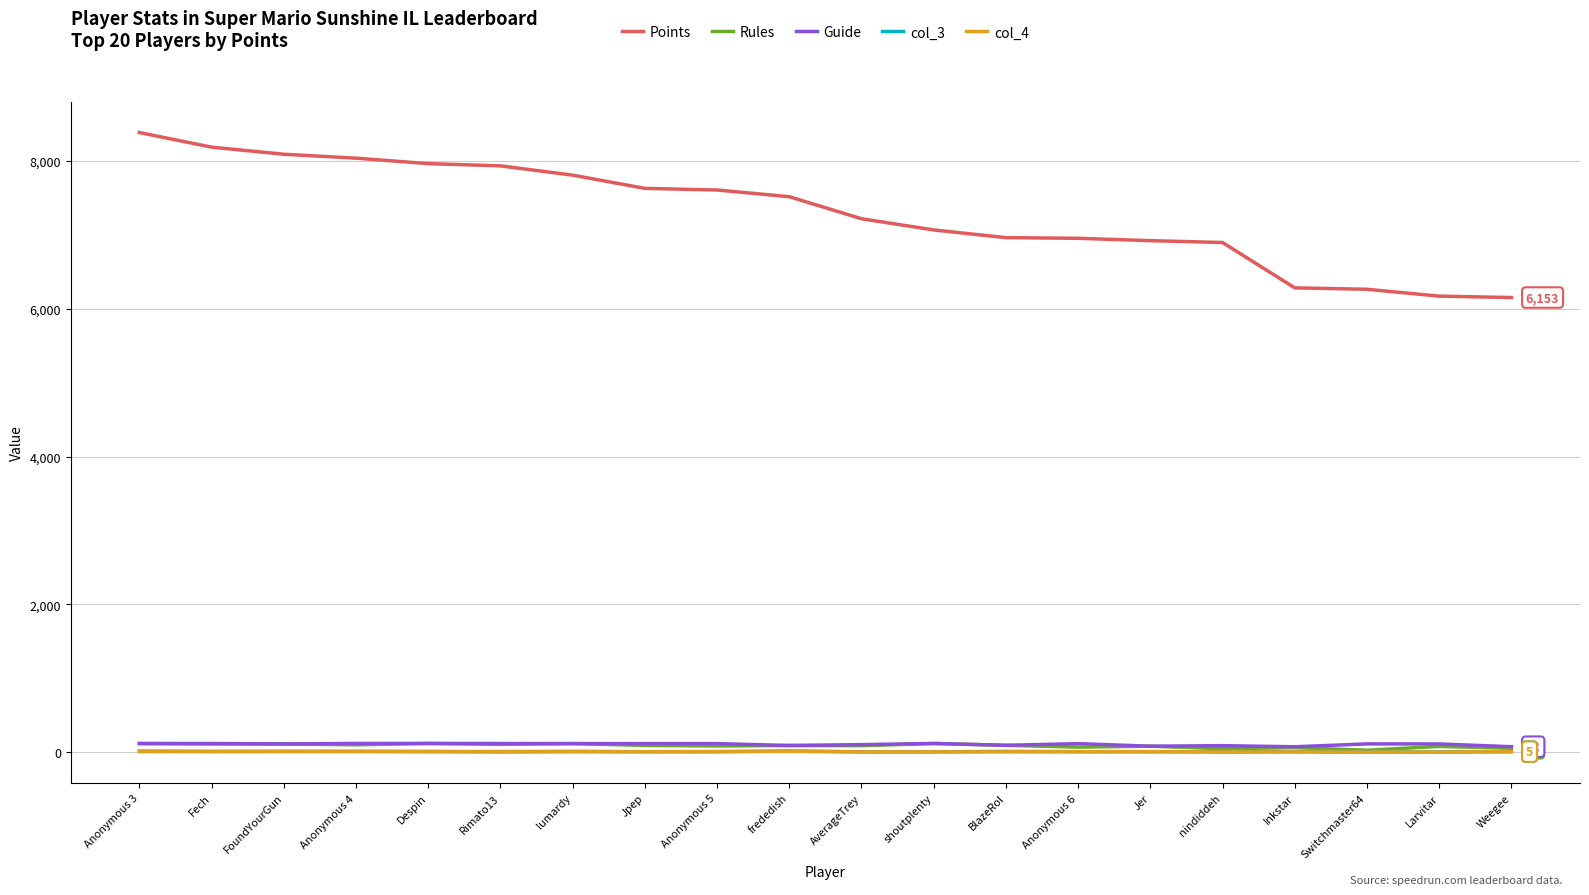

What is the minimum value for Points?

6153